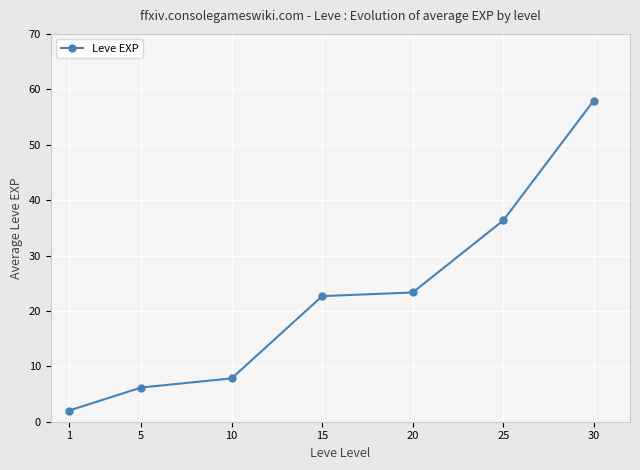

What is the minimum value shown in the chart?

2.0